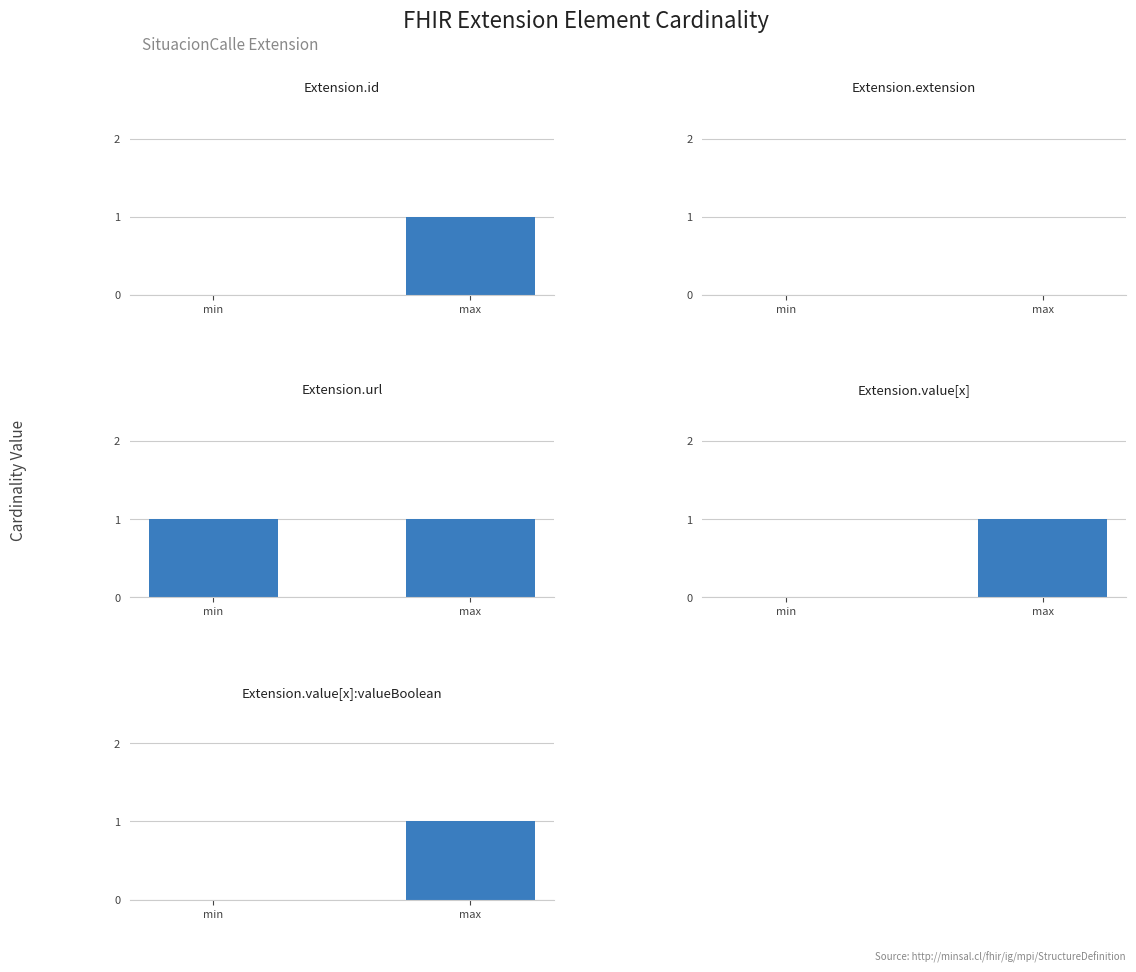

What is the label of the 1st bar from the left?

min